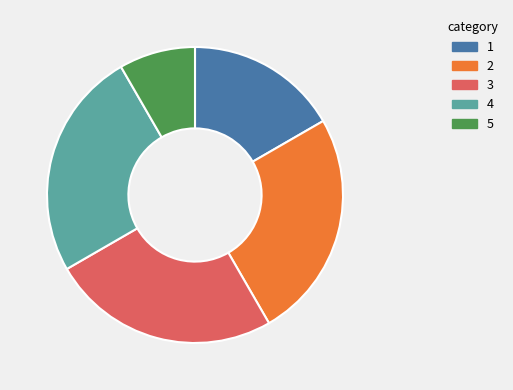

Is it true that 2 is 12% of the pie?

False